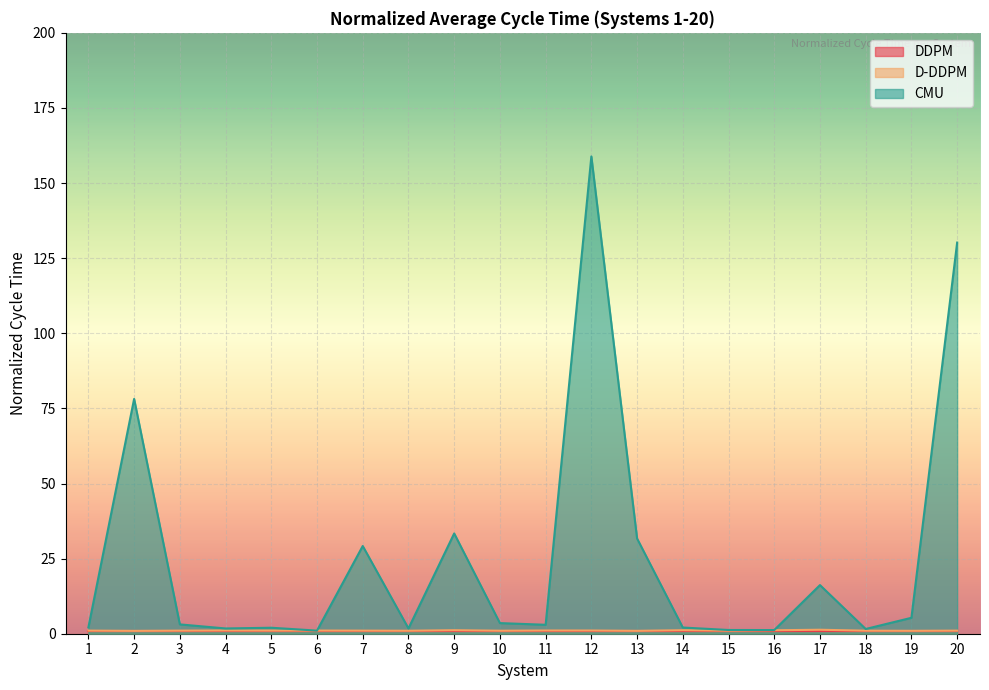

At which category does the chart reach its minimum across all series?

2